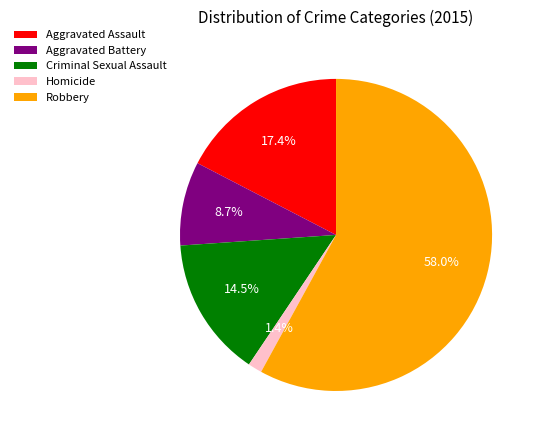

To the nearest percent, what is the combined percentage of Aggravated Assault and Criminal Sexual Assault?

32%